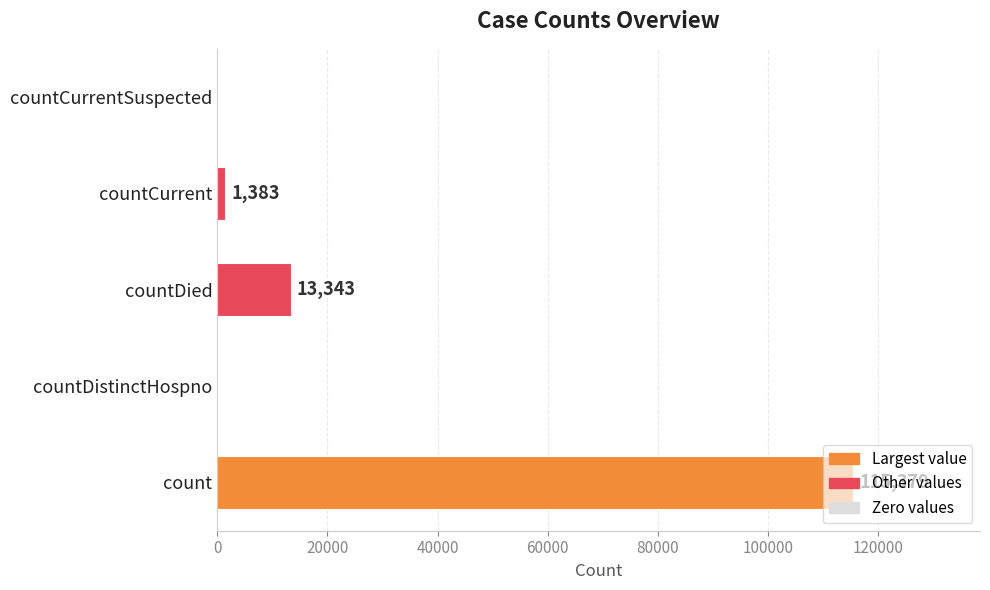

The value at count is 115379. True or false?

True